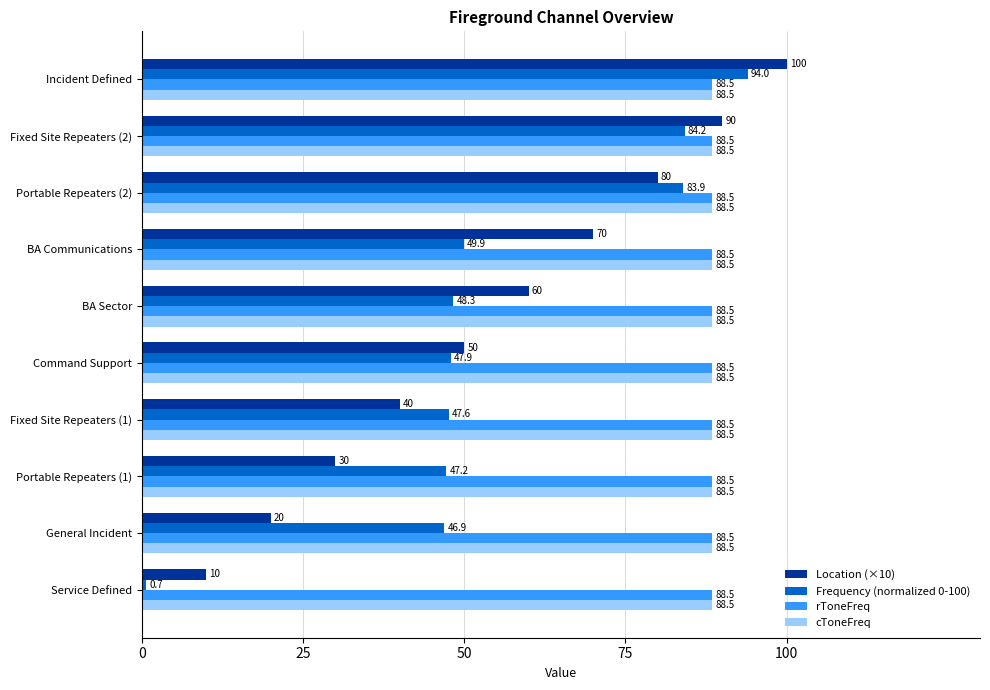

The value of rToneFreq at Incident Defined is 88.5. True or false?

True